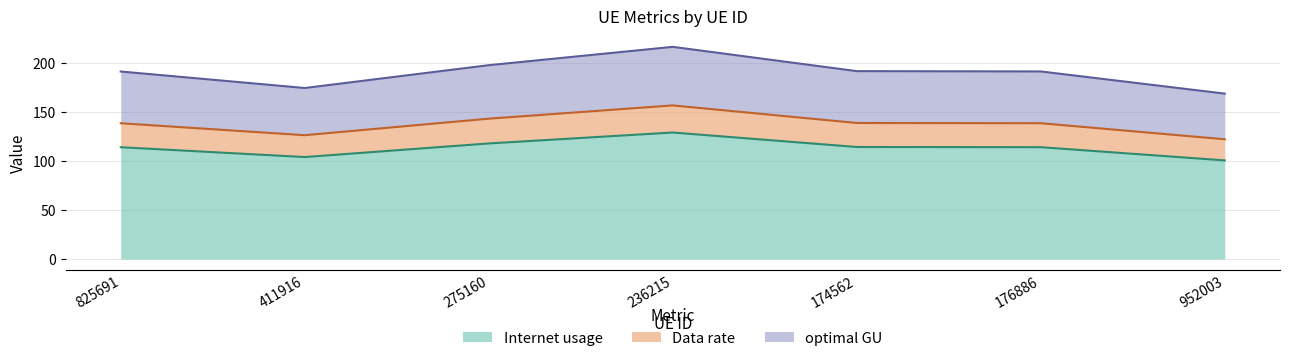

At which category is the sum across all series the highest?

236215